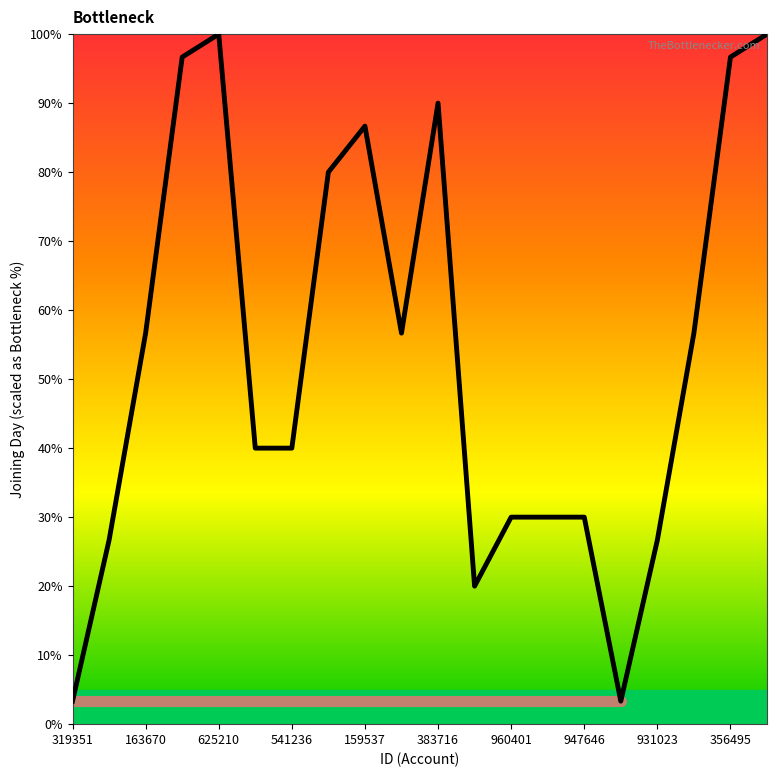

What is the smallest value displayed?

3.3